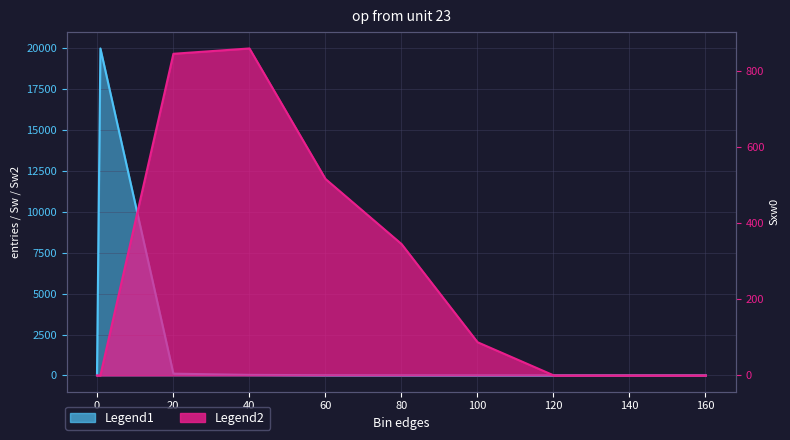

What is the total value across all series at 80.1?

350